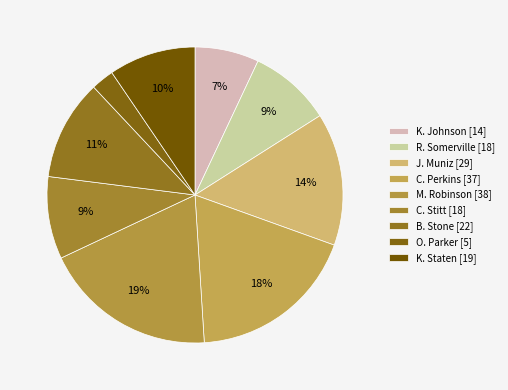

Rank the categories by value from highest to lowest.

M. Robinson, C. Perkins, J. Muniz, B. Stone, K. Staten, R. Somerville, C. Stitt, K. Johnson, O. Parker